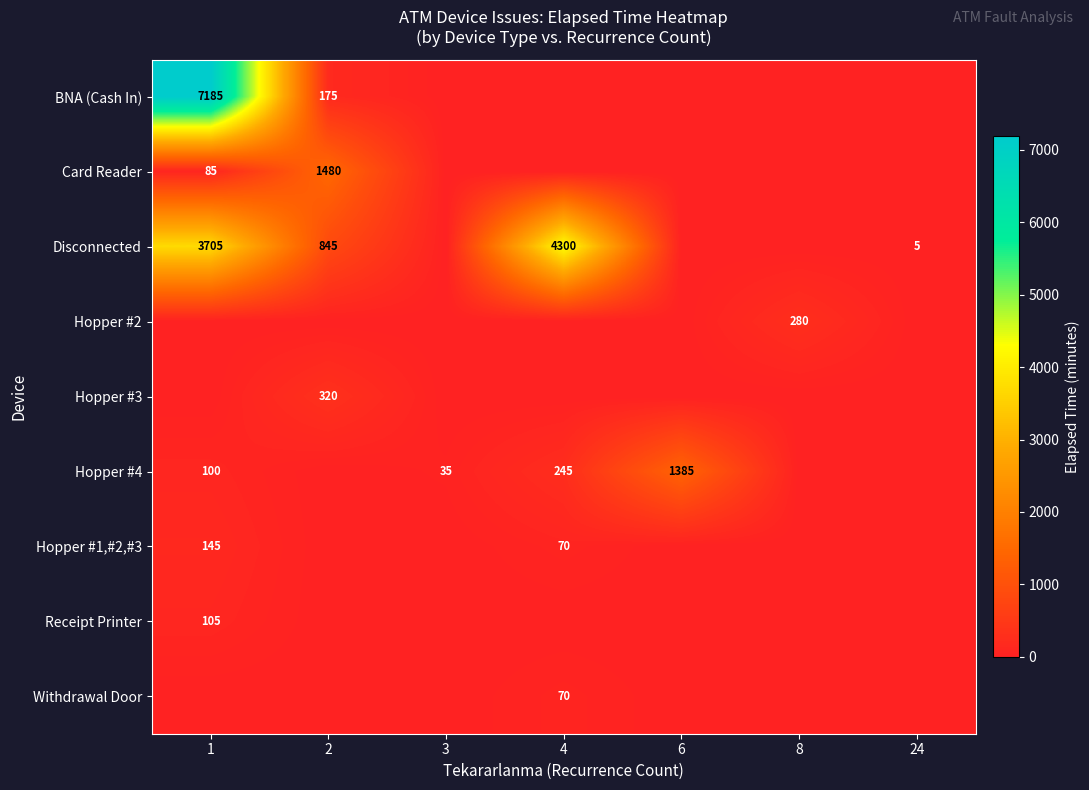

True or false: Hopper #4 has a value of 40 at 1.

False